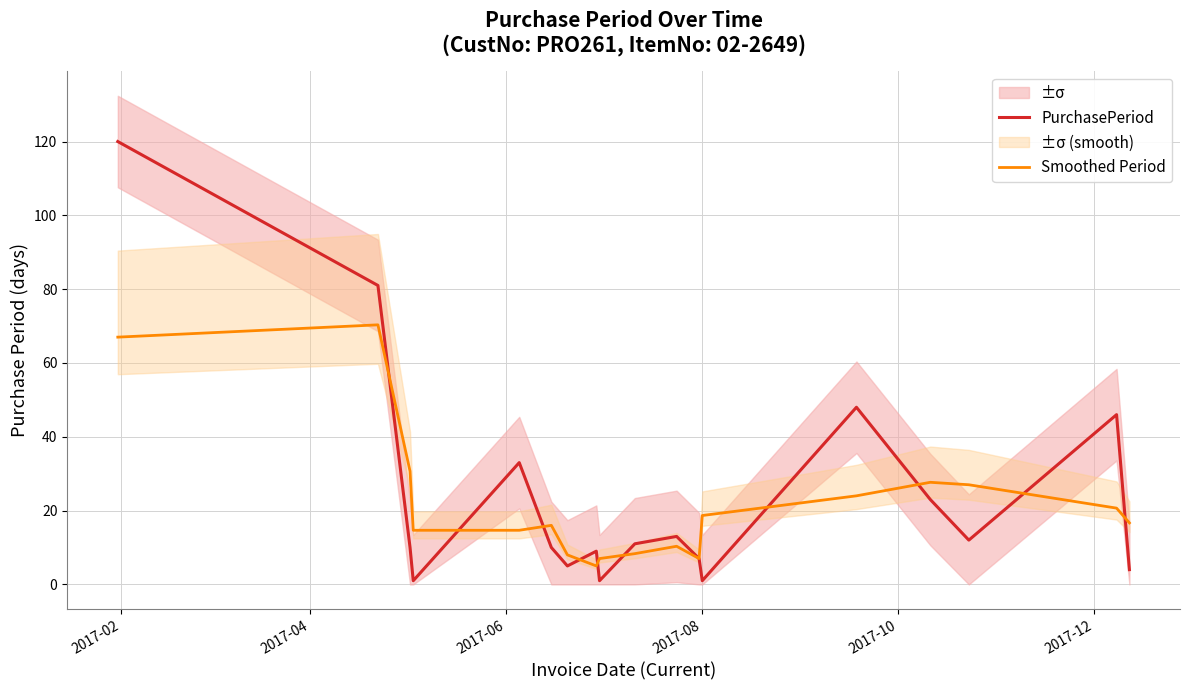

What is the sum of all Smoothed Period values?

393.7